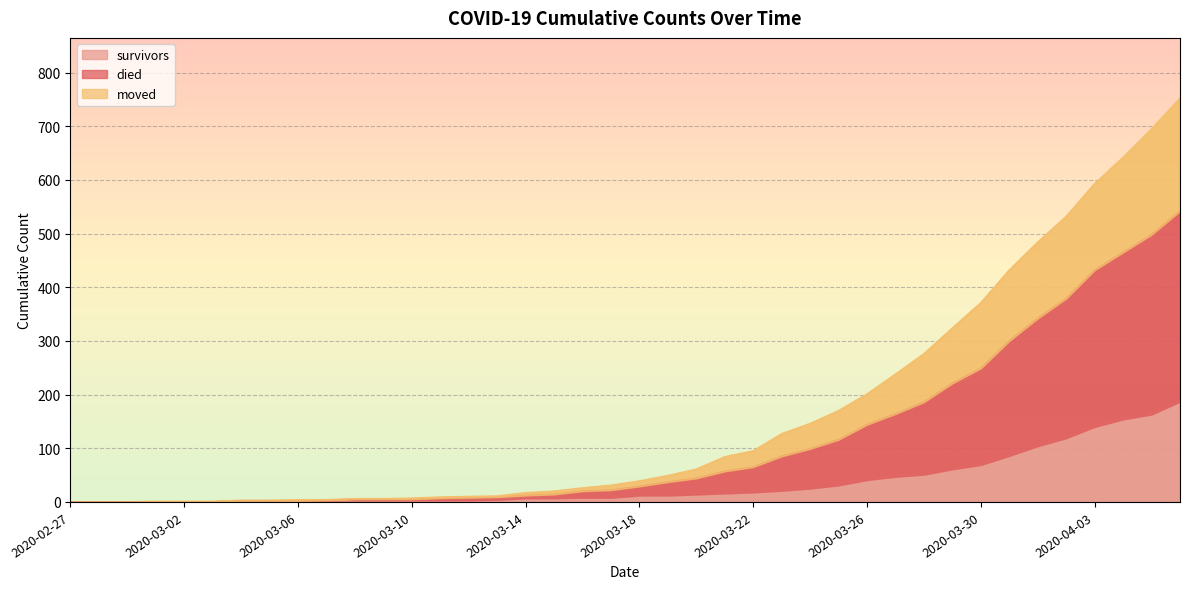

Rank the series by their average value, from lowest to highest.

survivors, moved, died